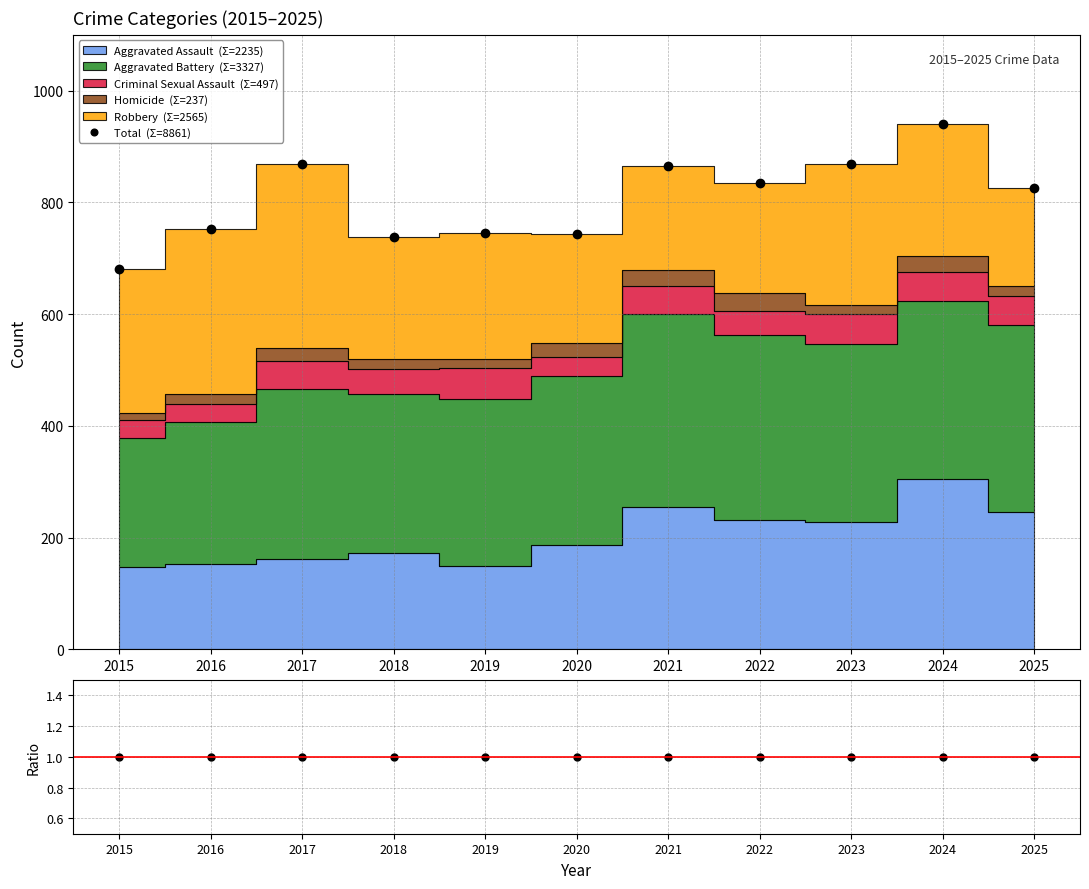

The Total series shows 470 at 2018. True or false?

False